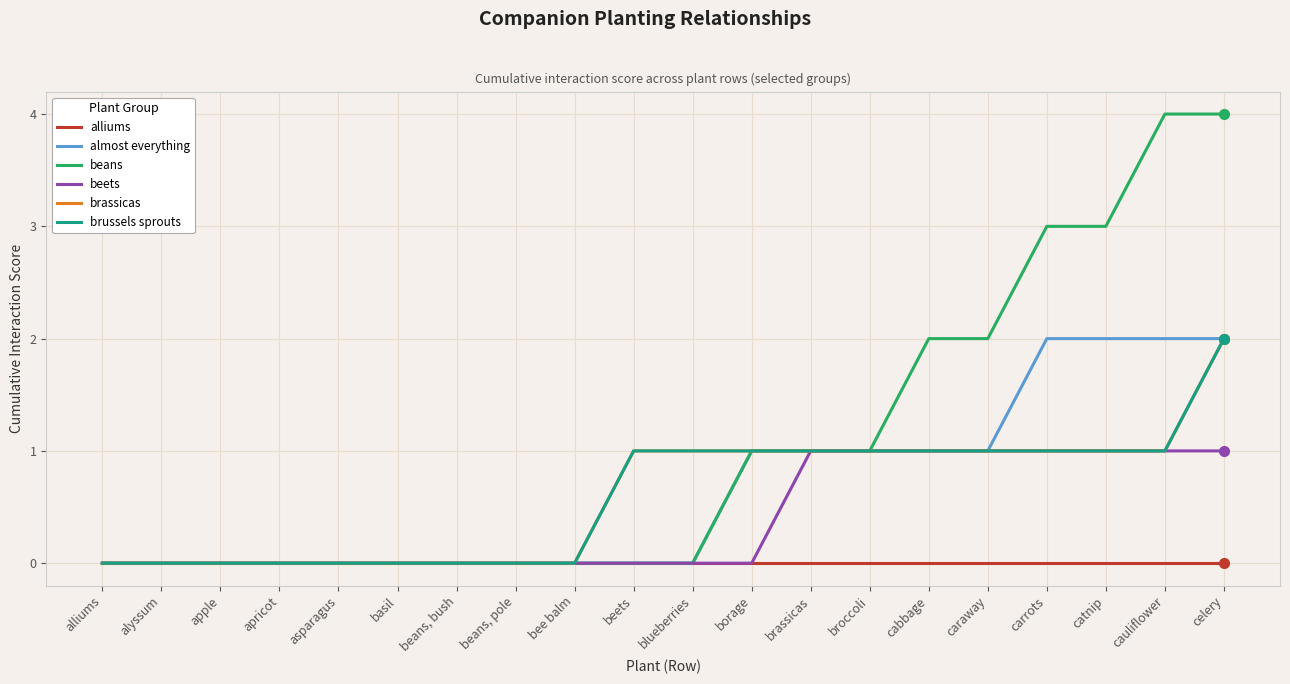

Which series has the largest total across all categories?

beans